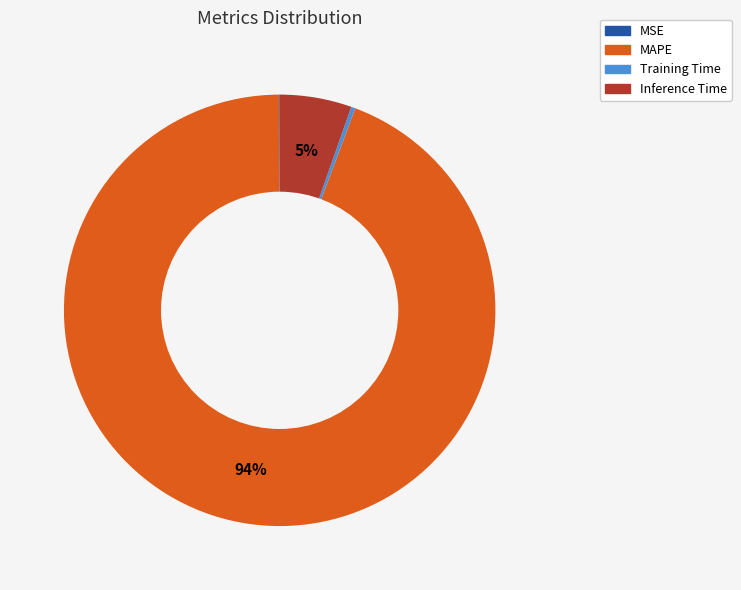

Is there any slice that represents more than half of the pie?

Yes